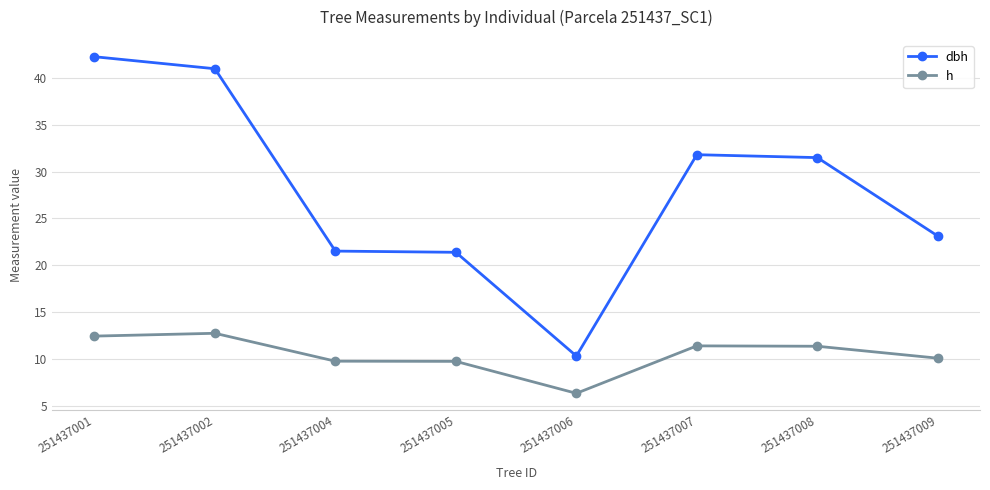

Rank the series by their maximum value, from lowest to highest.

h, dbh